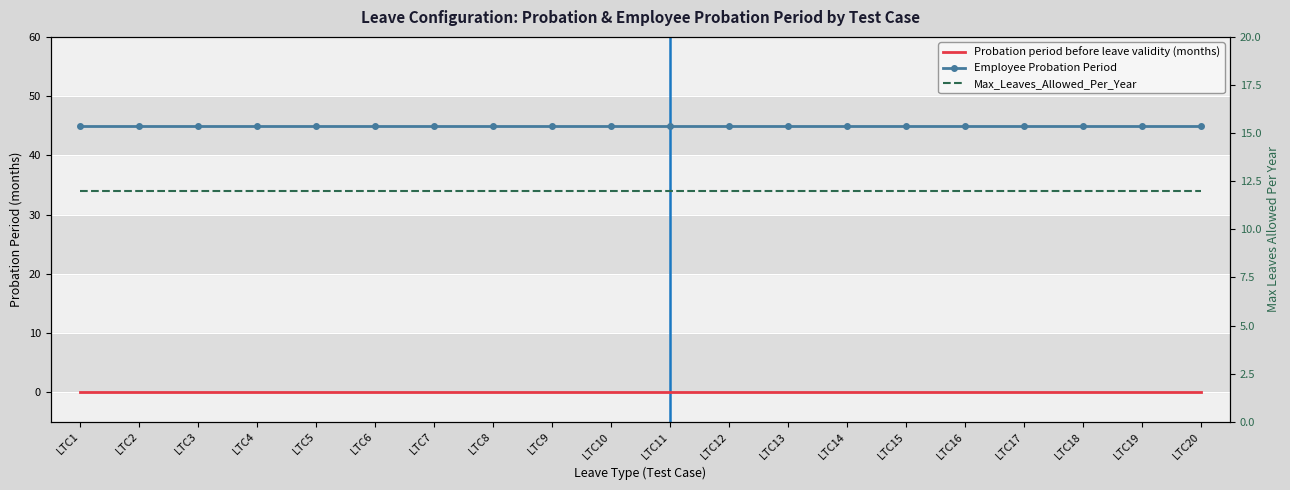

List the labels in order of Max_Leaves_Allowed_Per_Year value, smallest first.

LTC1, LTC2, LTC3, LTC4, LTC5, LTC6, LTC7, LTC8, LTC9, LTC10, LTC11, LTC12, LTC13, LTC14, LTC15, LTC16, LTC17, LTC18, LTC19, LTC20